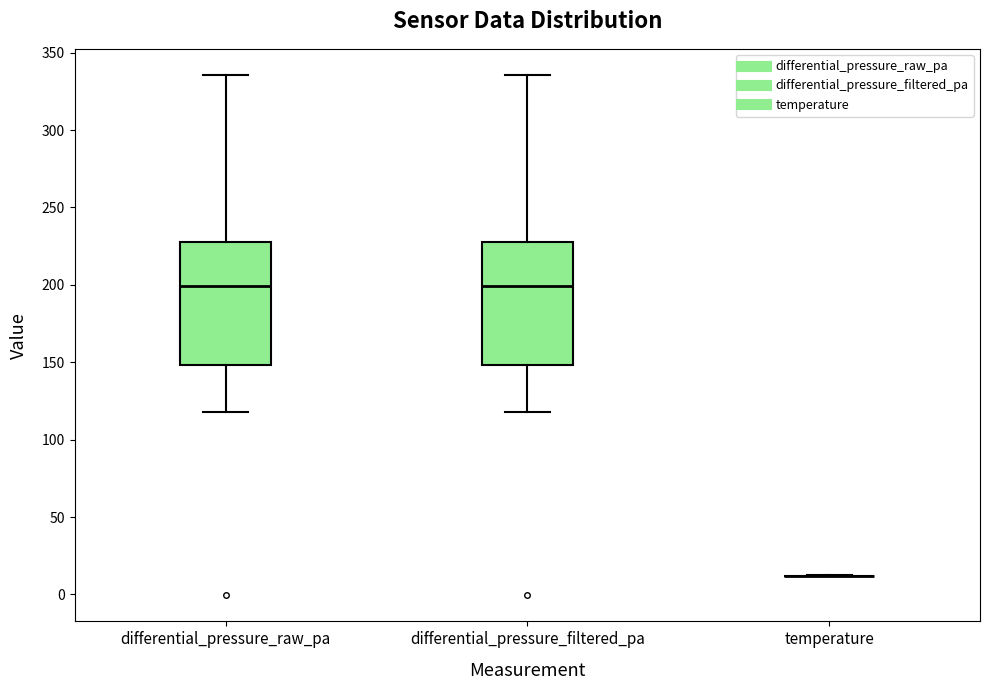

Reading left to right, transcribe this box plot: for each box, give where its median line is, the range the box spans, and where its two whiskers end, as read against the y-axis. The values are not printed on the chart, so give them approximately, as read against the axis.

differential_pressure_raw_pa: median 200, box 150 to 230, whiskers 120 to 335
differential_pressure_filtered_pa: median 200, box 150 to 230, whiskers 120 to 335
temperature: box collapsed to a line at 10, whiskers 10 to 10